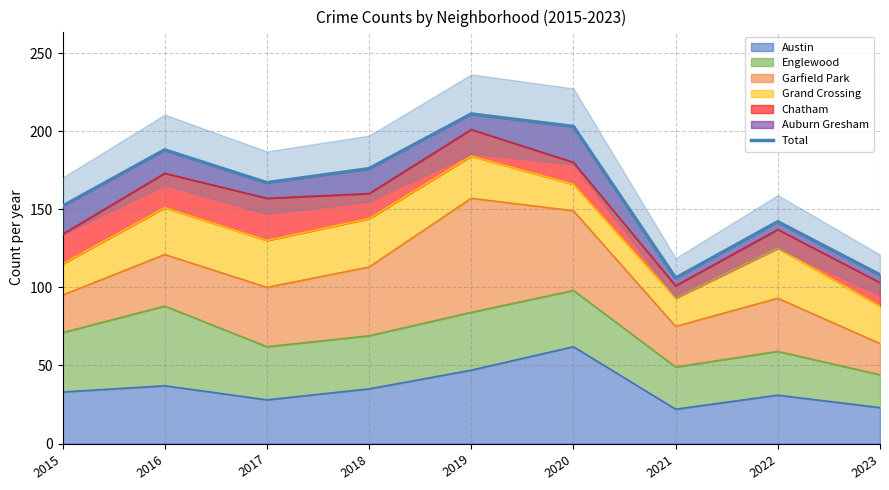

Does the chart display data point markers on the line(s)?

No